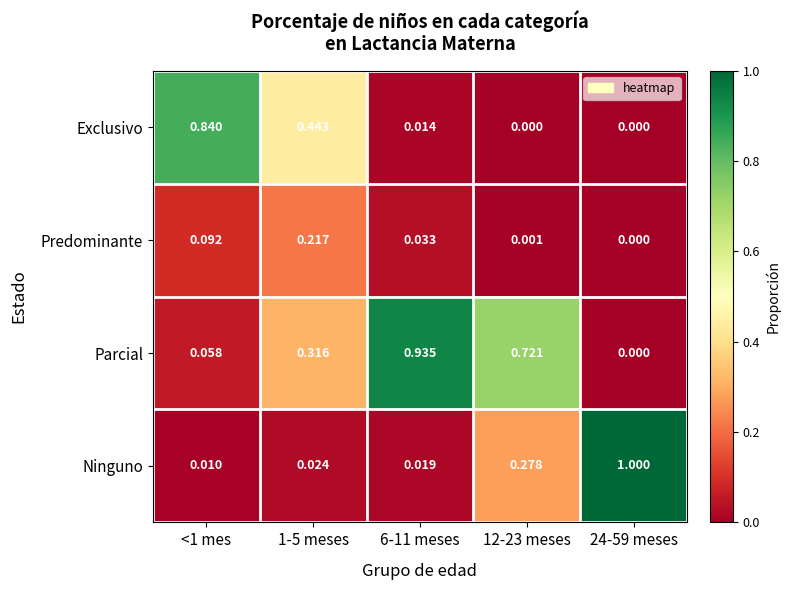

Between 1-5 meses and 12-23 meses, which series saw the biggest shift?

Exclusivo